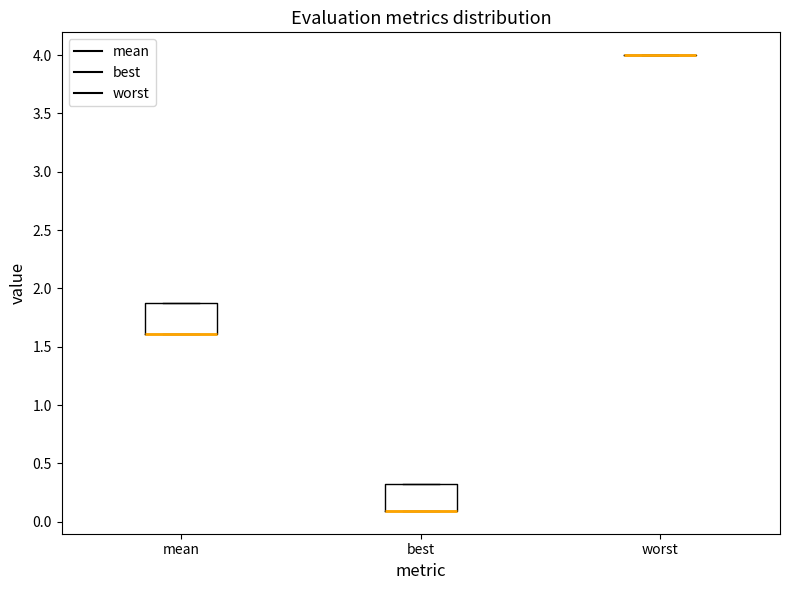

Reading left to right, transcribe this box plot: for each box, give where its median line is, the range the box spans, and where its two whiskers end, as read against the y-axis. The values are not printed on the chart, so give them approximately, as read against the axis.

mean: median 1.6 (drawn on the box's lower edge), box 1.6 to 1.9, whiskers 1.6 to 1.9
best: median 0.1 (drawn on the box's lower edge), box 0.1 to 0.3, whiskers 0.1 to 0.3
worst: box collapsed to a line at 4.0, whiskers 4.0 to 4.0